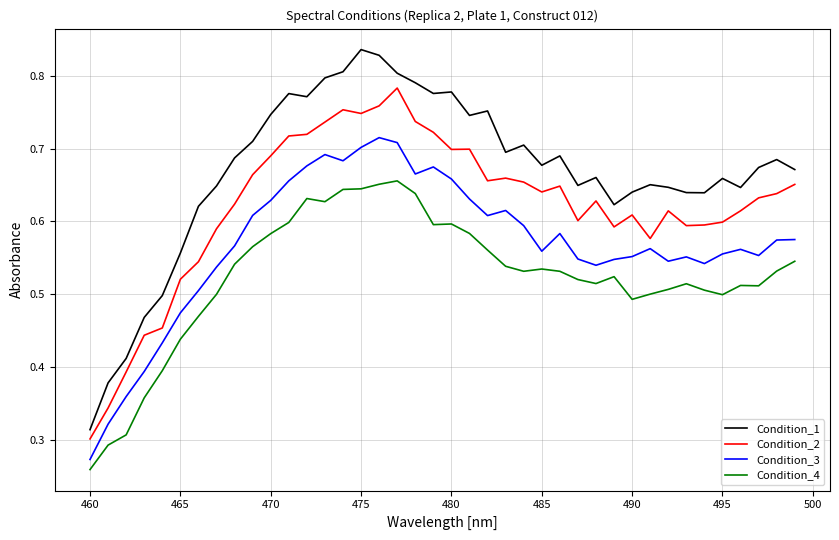

True or false: Condition_3 and Condition_4 cross at least once.

False